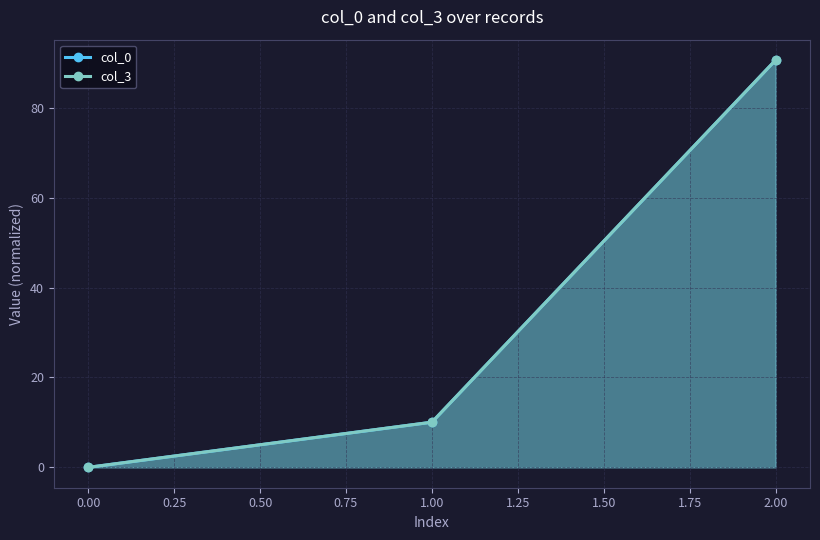

Rank the series by their maximum value, from lowest to highest.

col_0, col_3